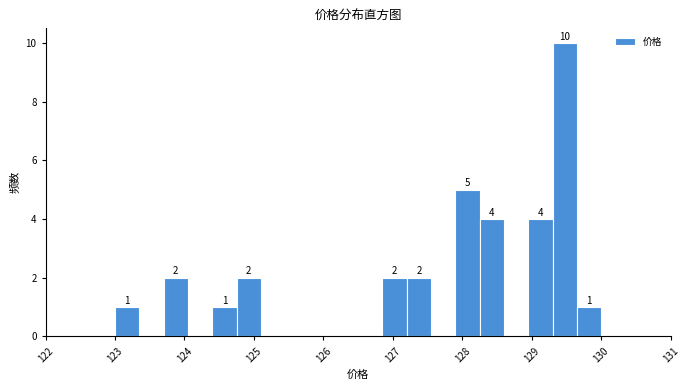

Around what value on the x-axis is the tallest bar? Give the approximate position of its centre, as read against the axis.

129.5